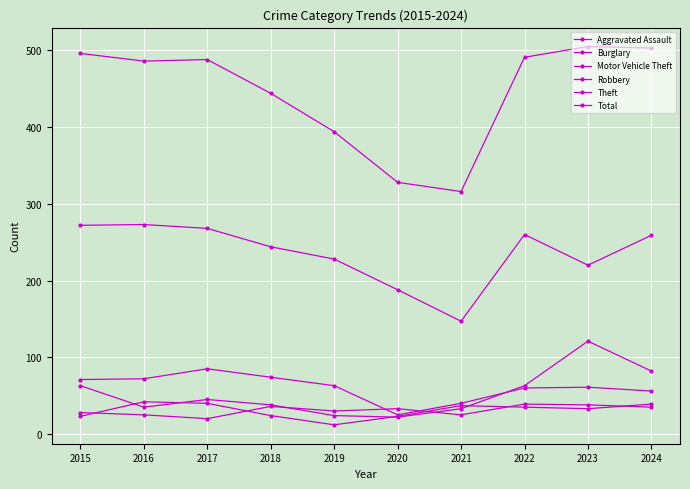

What is the difference between the highest and lowest values at 2018?

420